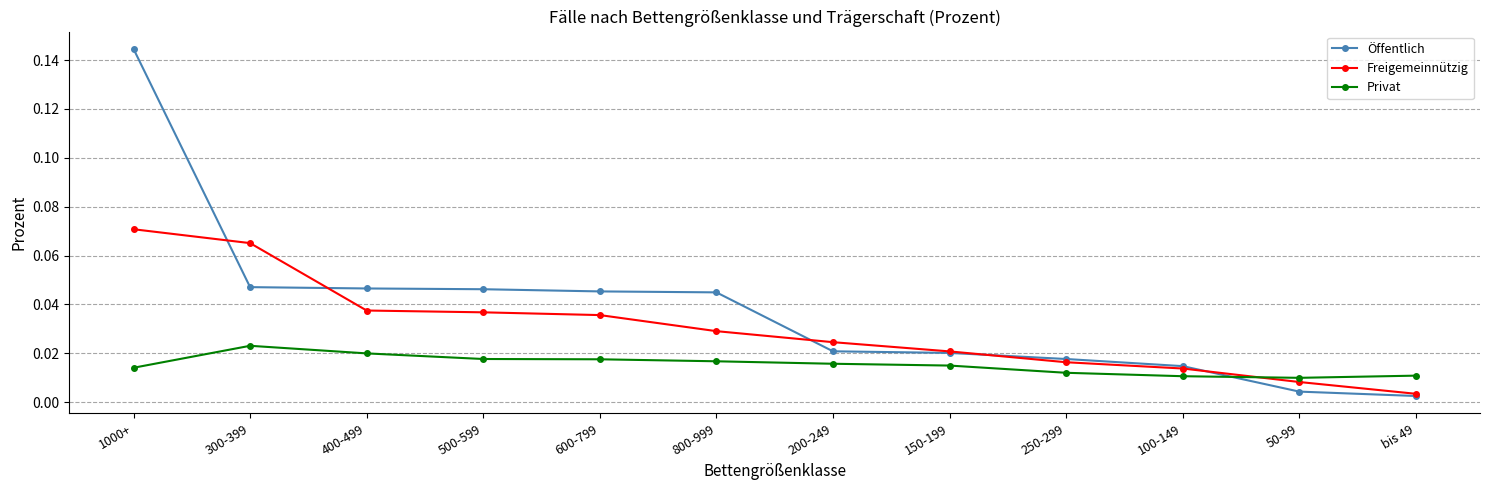

True or false: Freigemeinnützig has more than 1 interior local peaks.

False